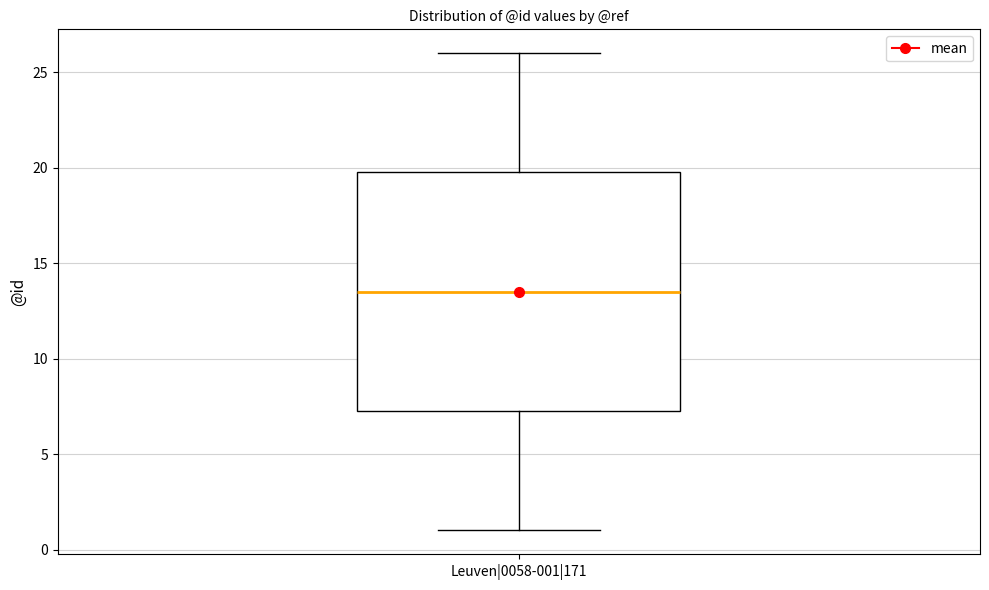

Transcribe this box plot: give where the median line is, the range the box spans, and where the two whiskers end, as read against the y-axis. The values are not printed on the chart, so give them approximately, as read against the axis.

median 13.5, box 7.5 to 20.0, whiskers 1.0 to 26.0